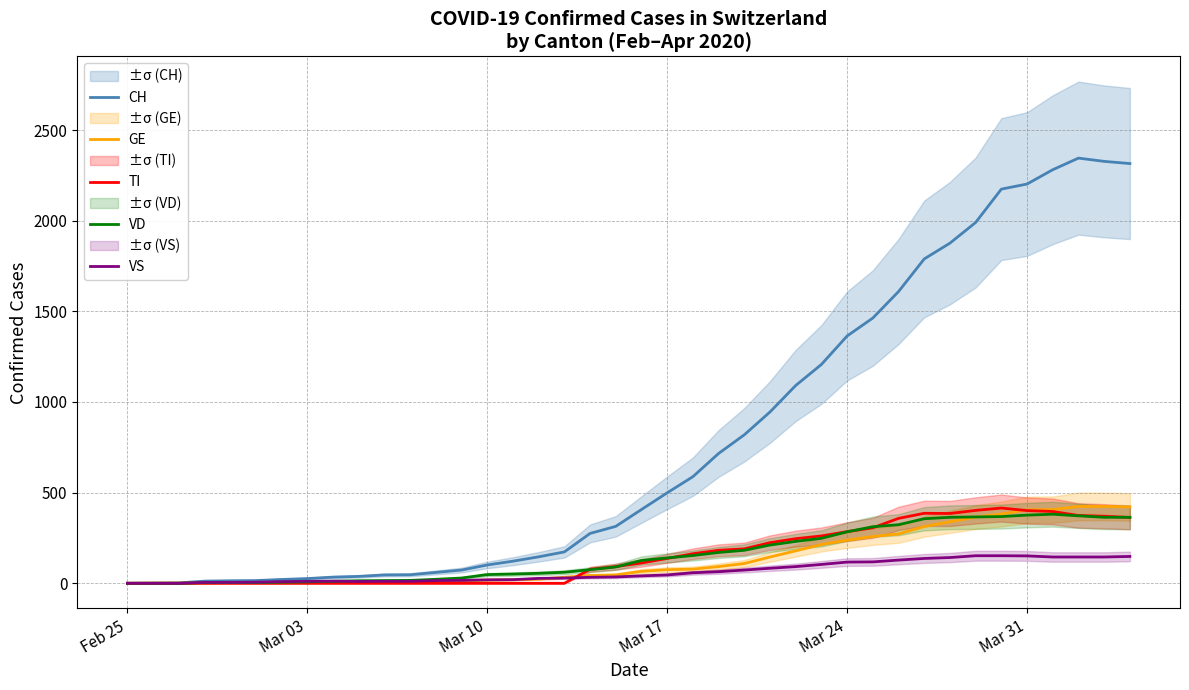

What are all the series names shown in the legend?

CH, GE, TI, VD, VS